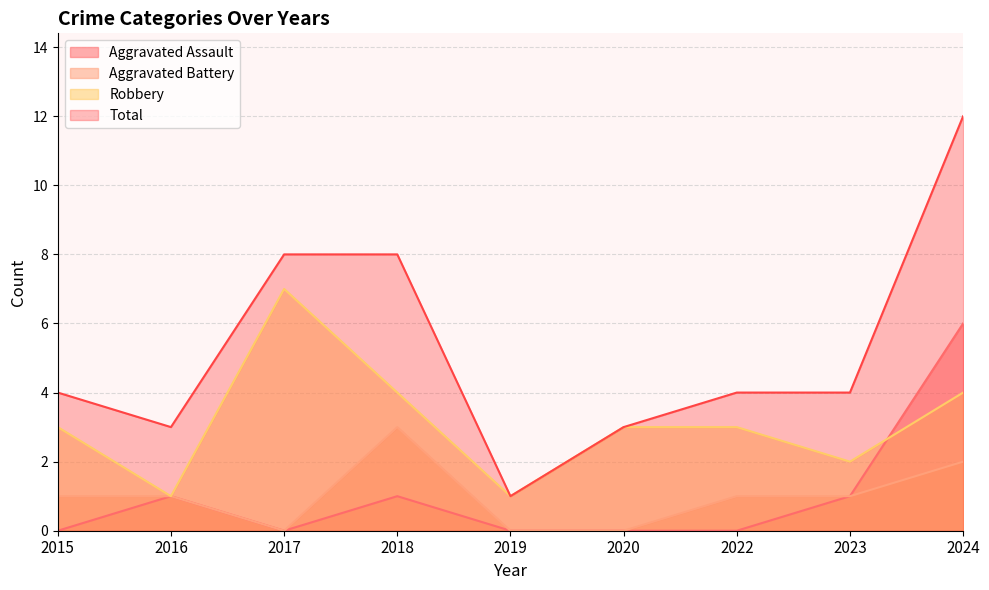

The Total series shows 4 at 2022. True or false?

True